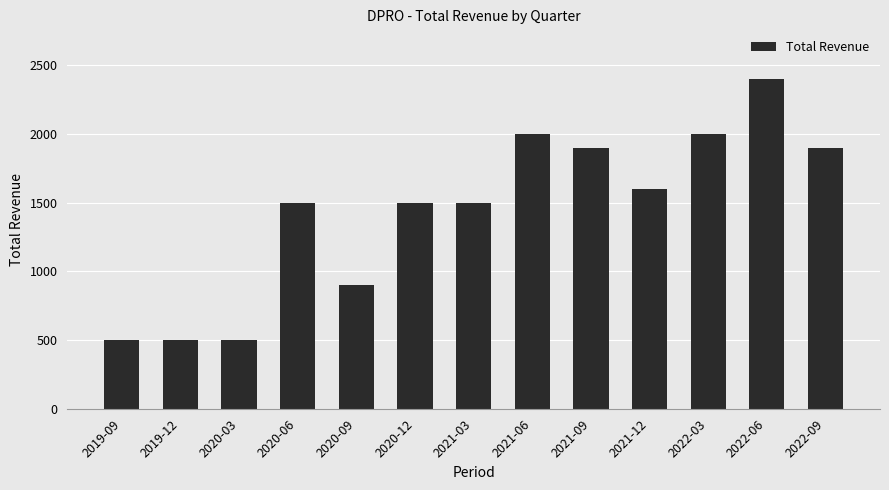

What is the label of the 4th bar from the right?

2021-12